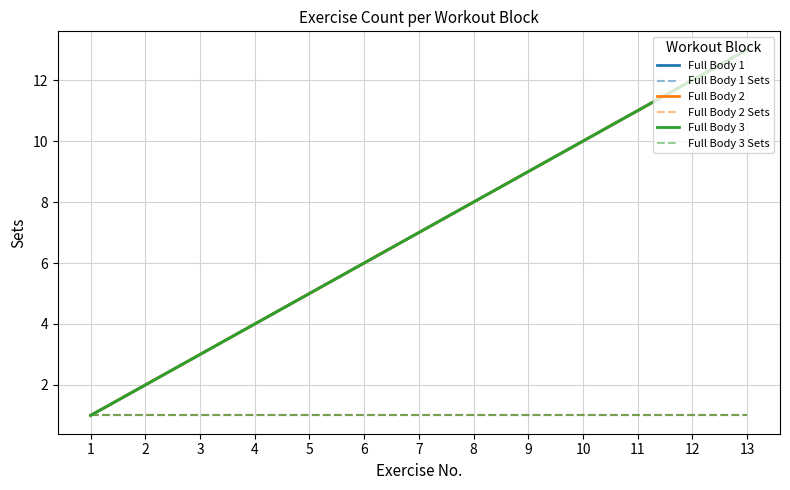

At which label does Full Body 3 Sets reach its minimum?

1